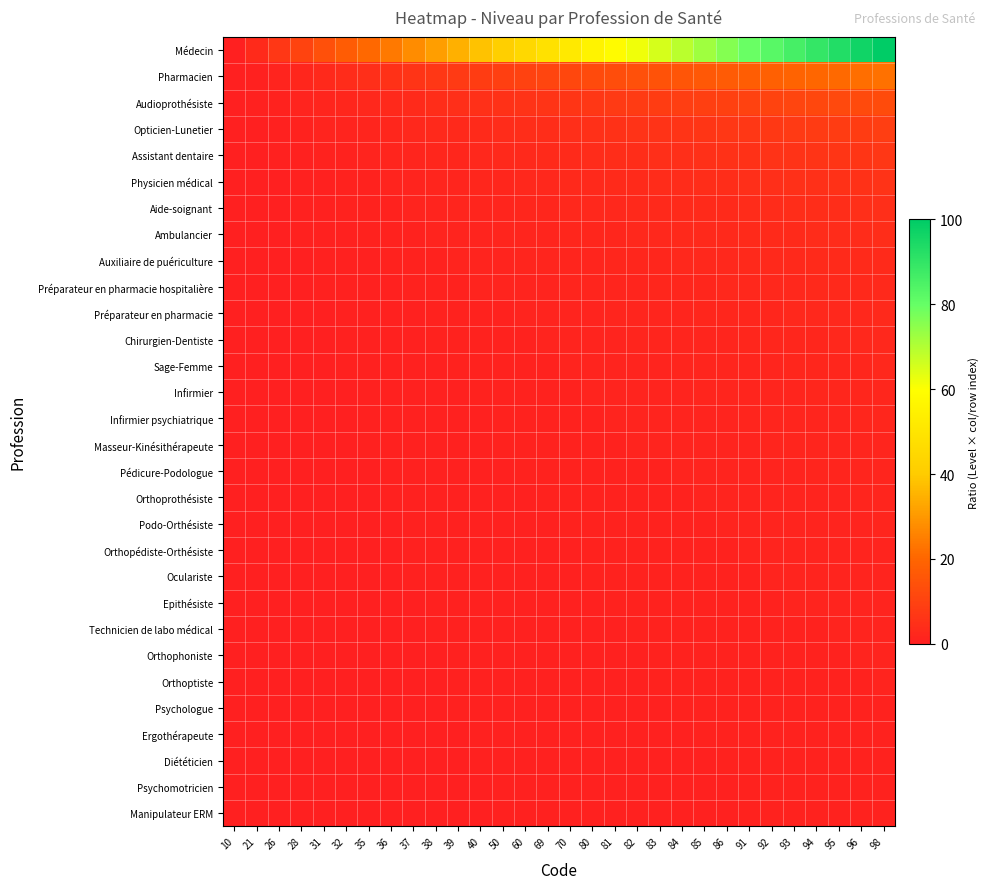

Between 85 and 69, which is larger?

85